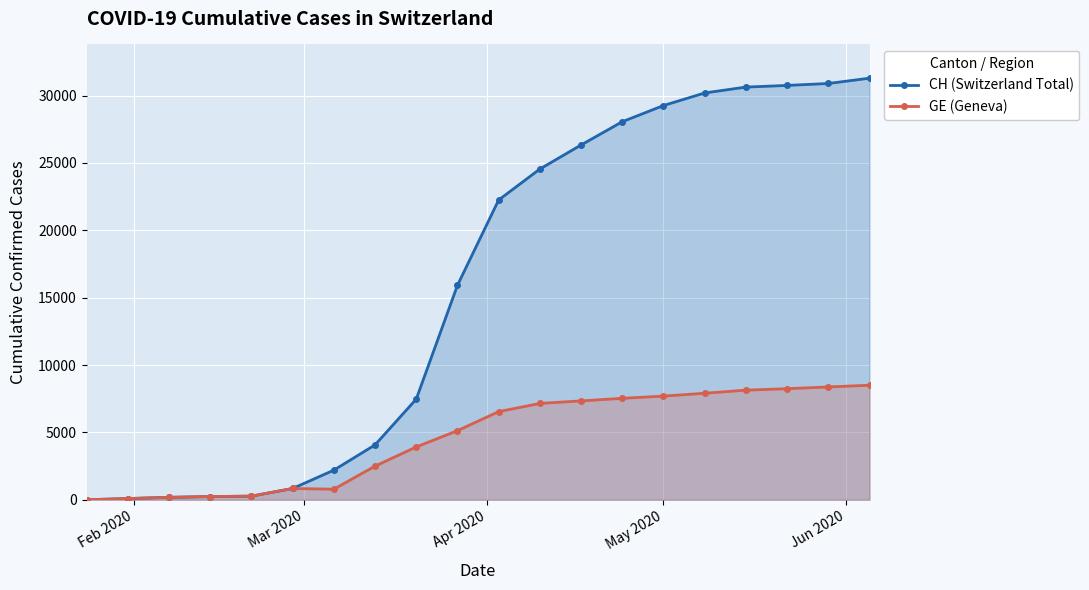

At how many categories does at least one series exceed 1120?

14